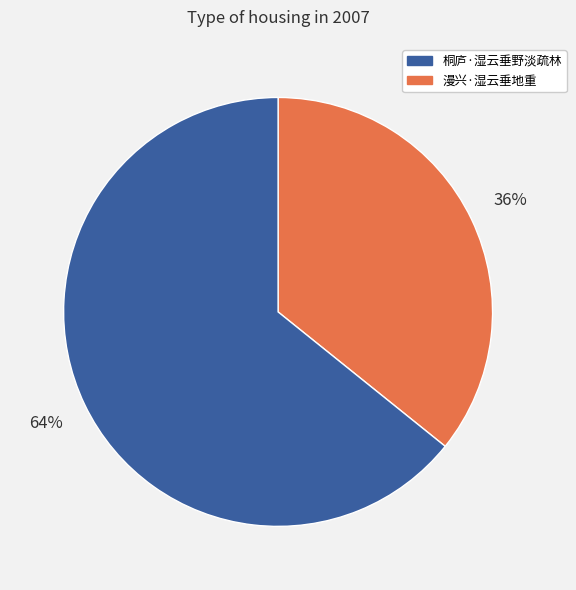

To the nearest percent, what is the average slice percentage?

50%